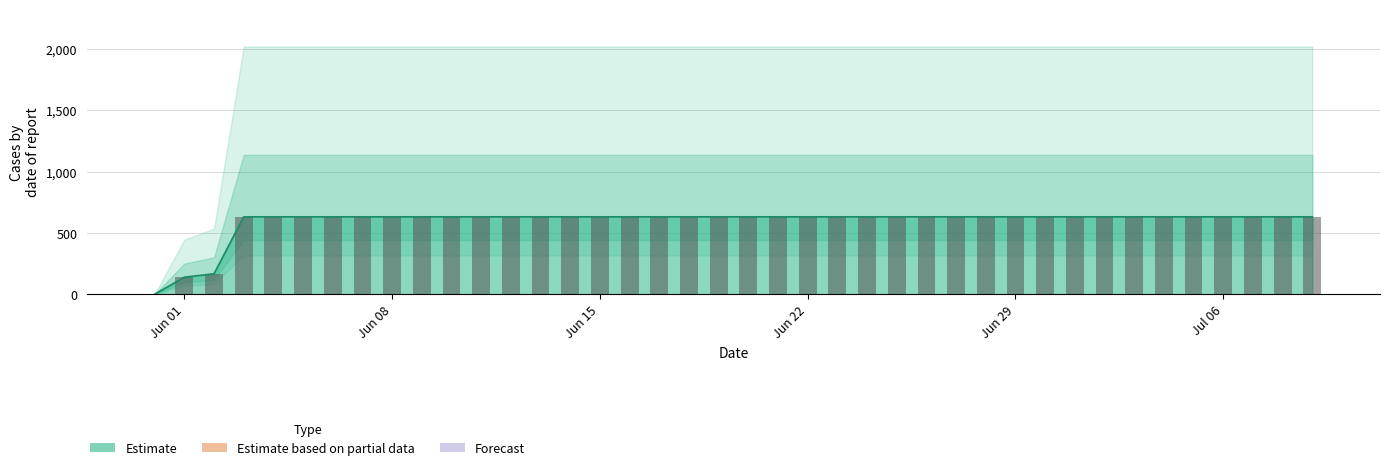

Read the value at 2020-07-03, to the nearest 50.

650